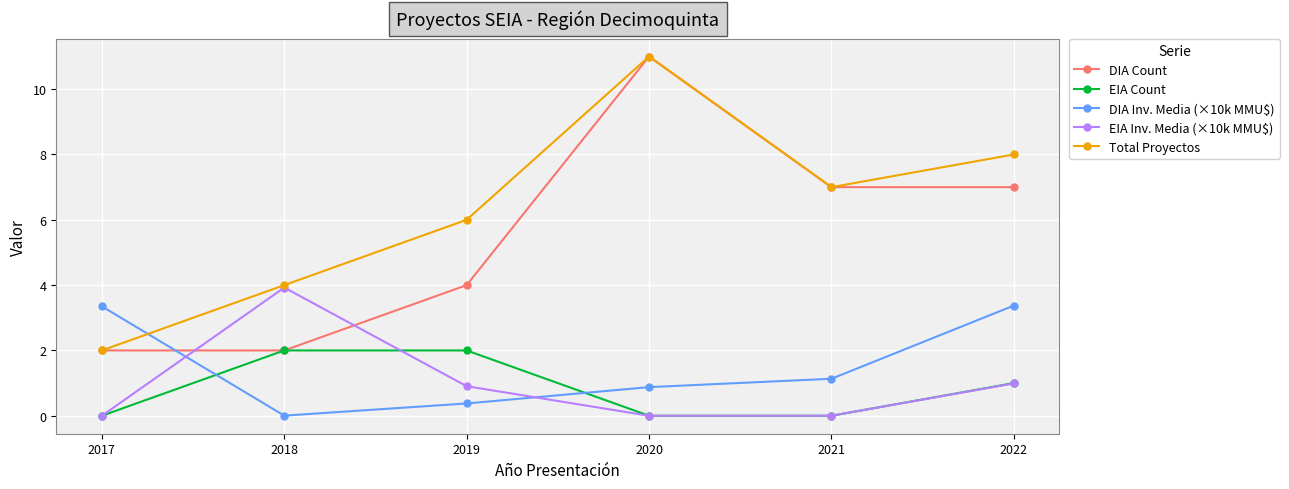

What is the average value of the DIA Count series?

5.5